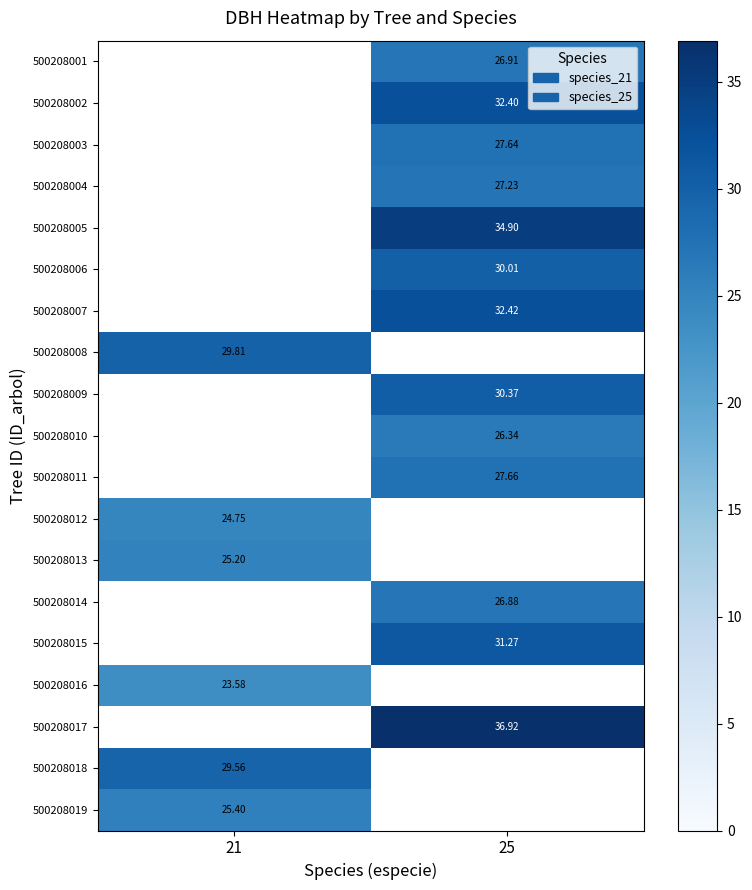

What is the total value across all series at 25?

390.9